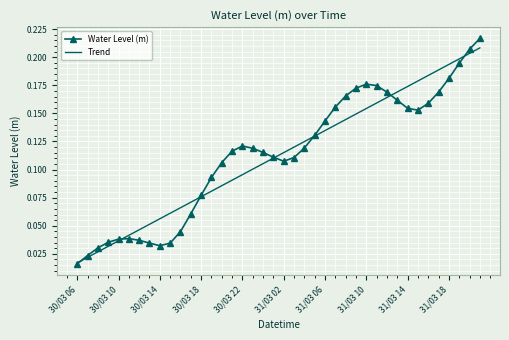

Which series has the largest range (max minus min)?

Water Level (m)